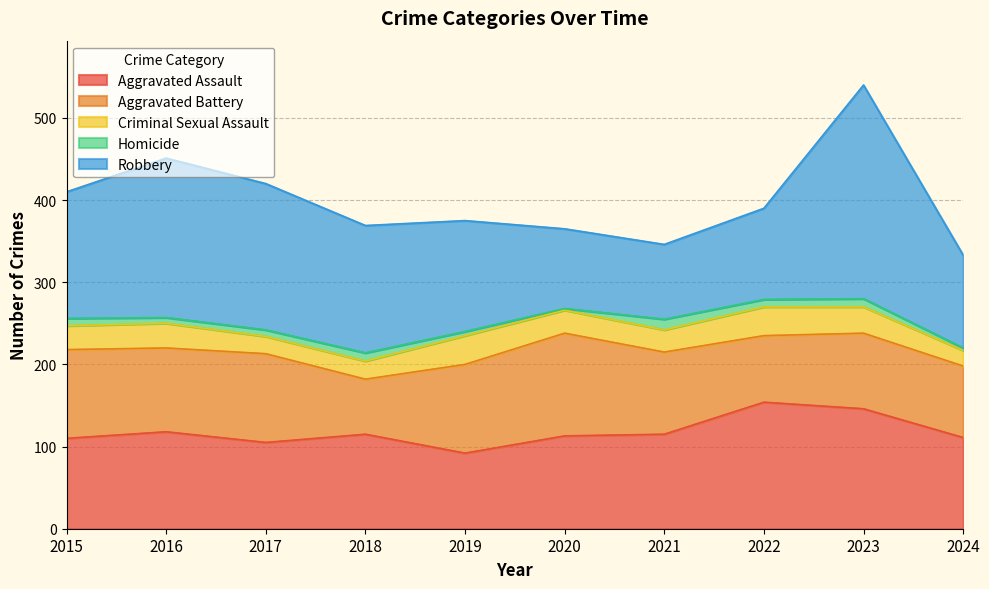

What is the sum of the Robbery values at 2022 and 2020?

208